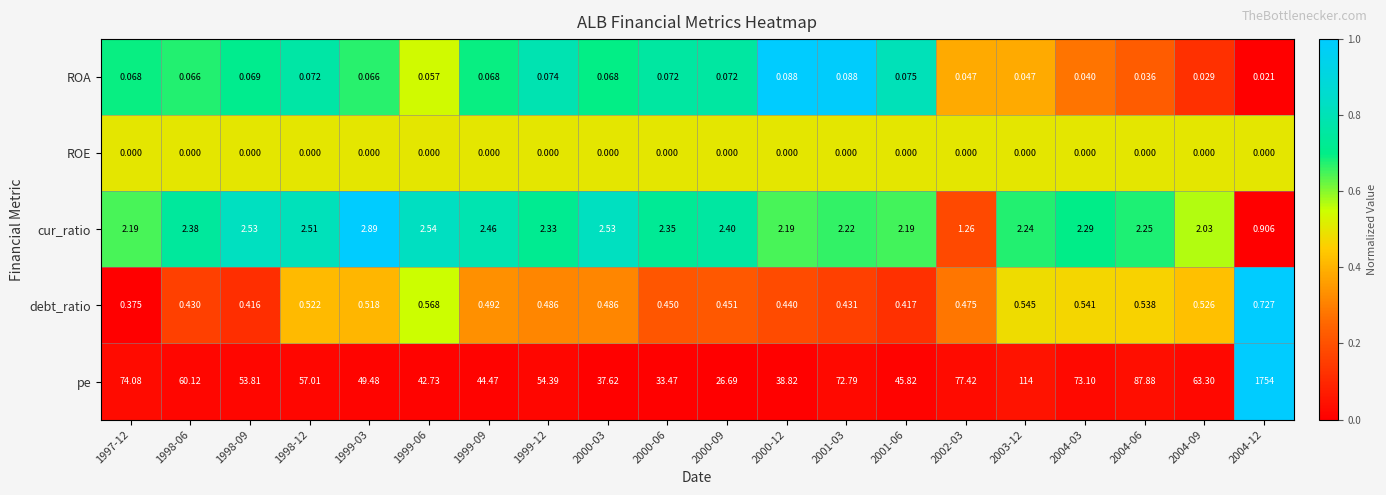

What is the difference between the highest and lowest values at 1997-12?

74.1